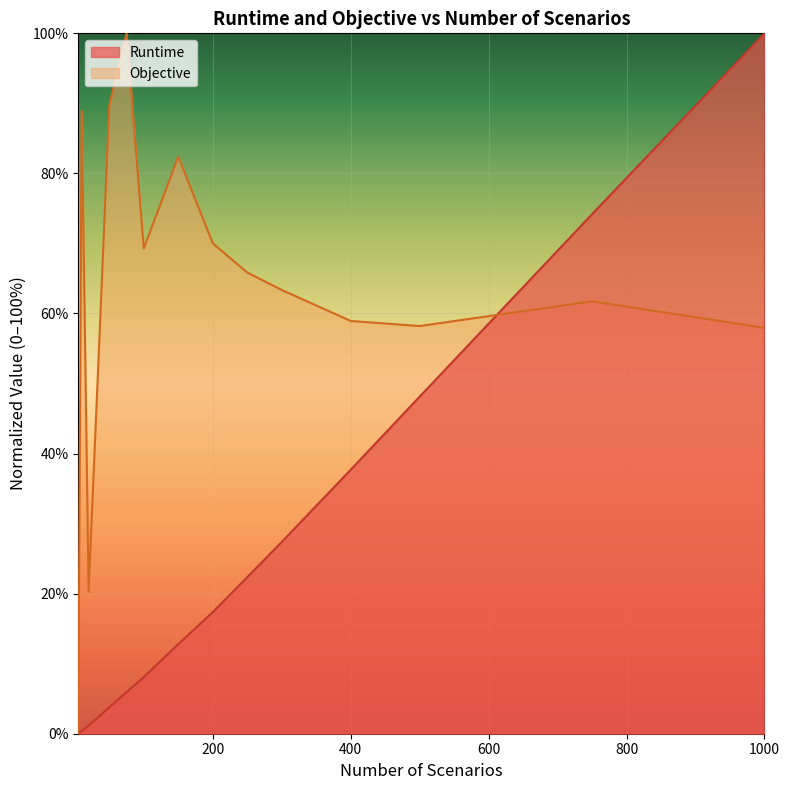

Is it true that Runtime equals 0.5 at 10?

False